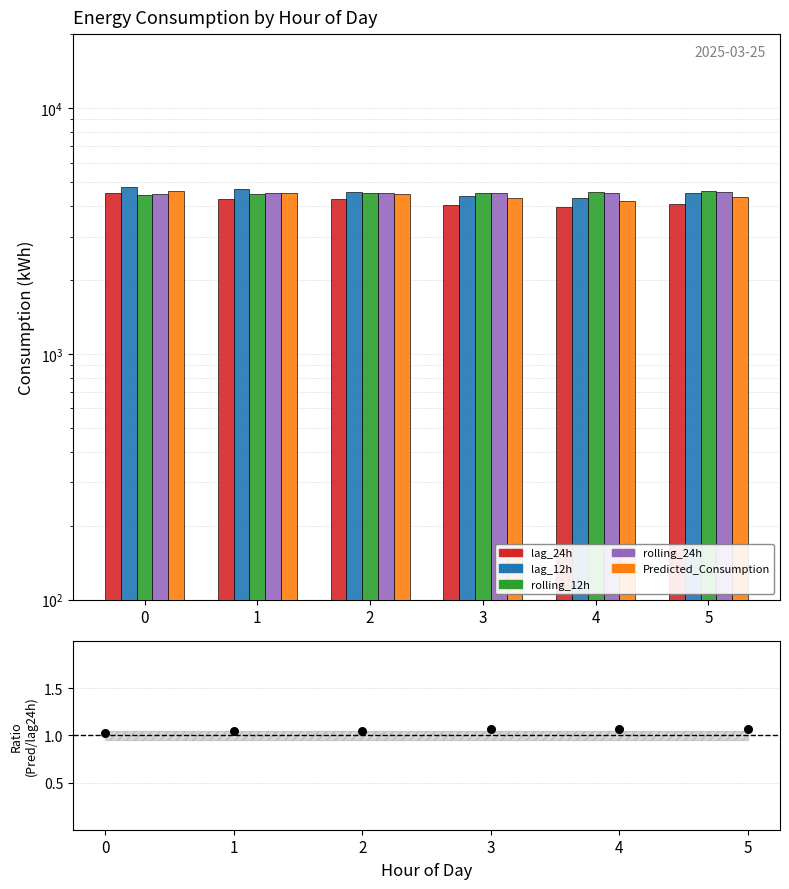

Is the value of rolling_24h at 3 greater than the value of lag_12h at 1?

No